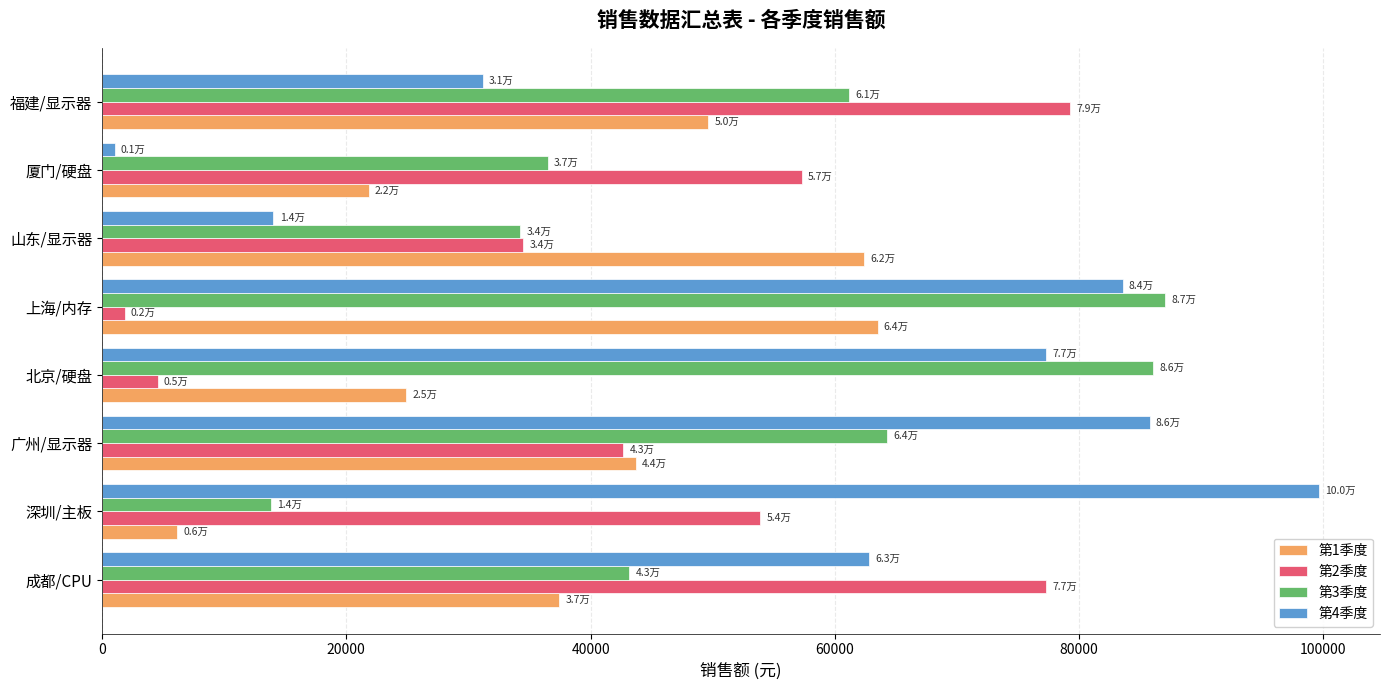

Rank the categories by 第2季度 value from lowest to highest.

上海/内存, 北京/硬盘, 山东/显示器, 广州/显示器, 深圳/主板, 厦门/硬盘, 成都/CPU, 福建/显示器